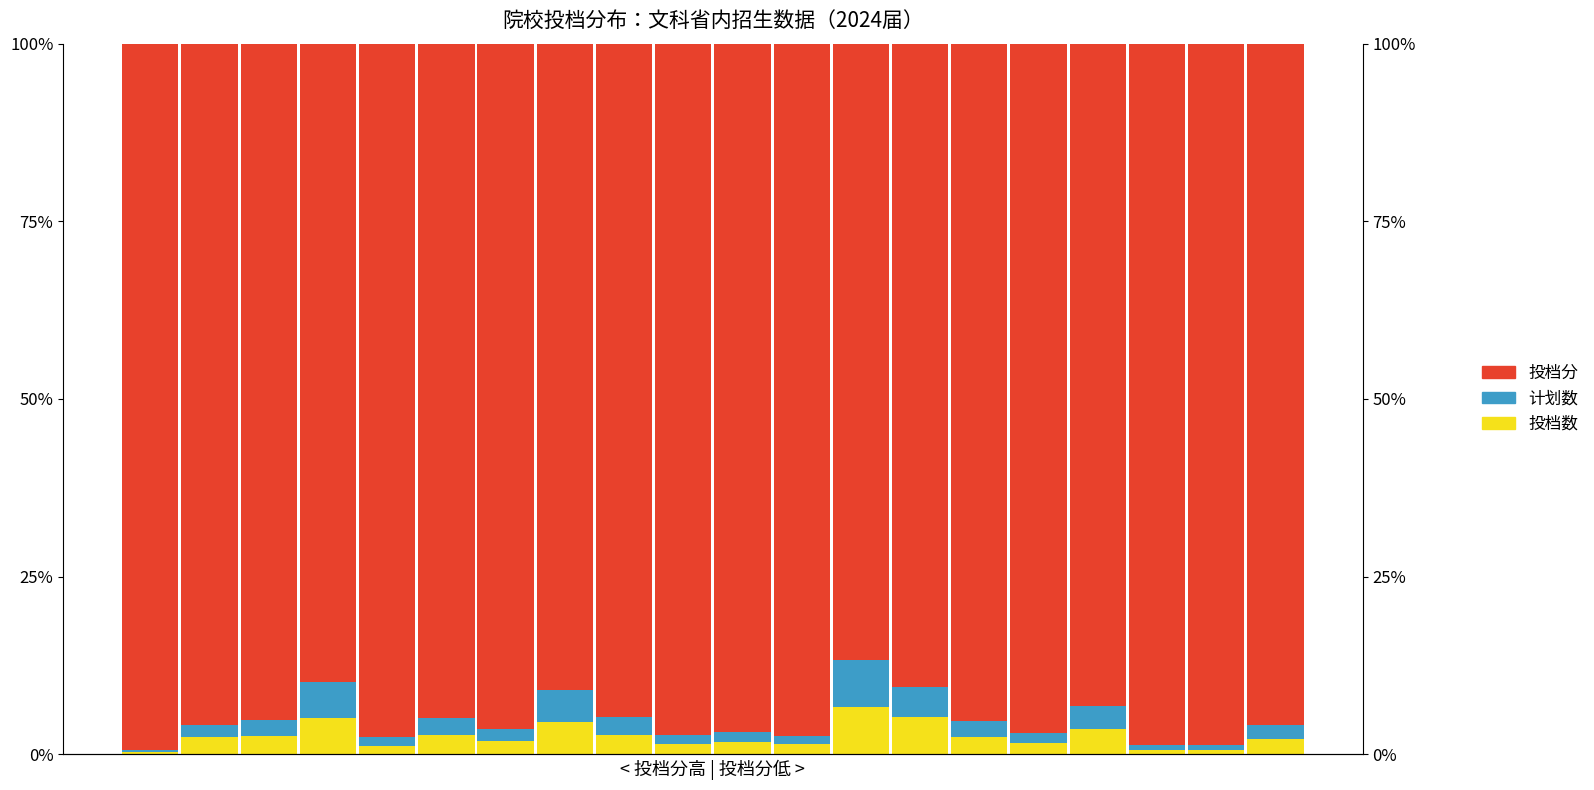

What is the highest value of the 投档分 series?

1.0